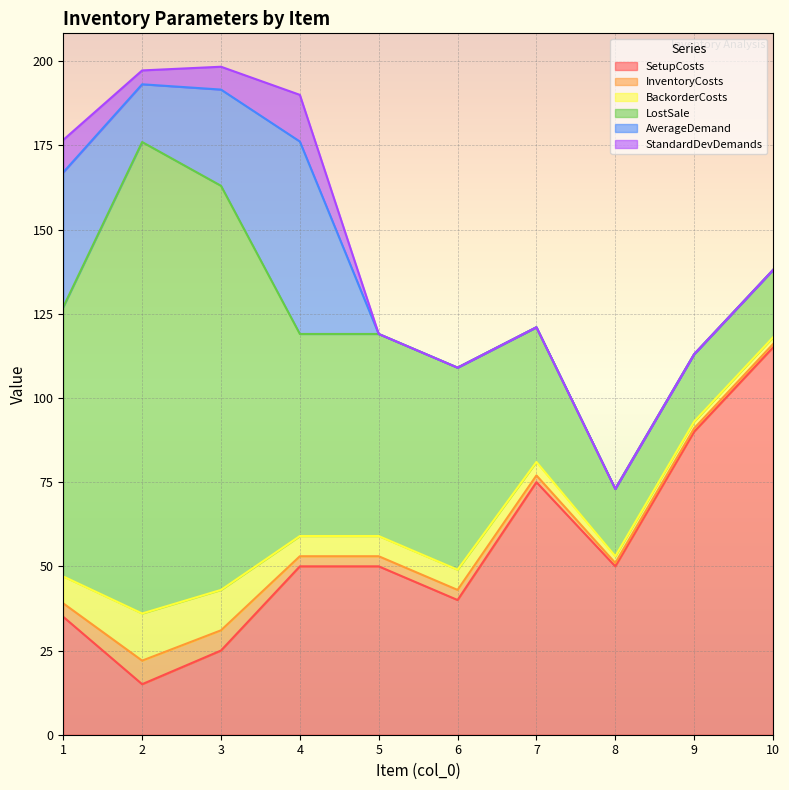

Is it true that LostSale equals 60.0 at 6?

True